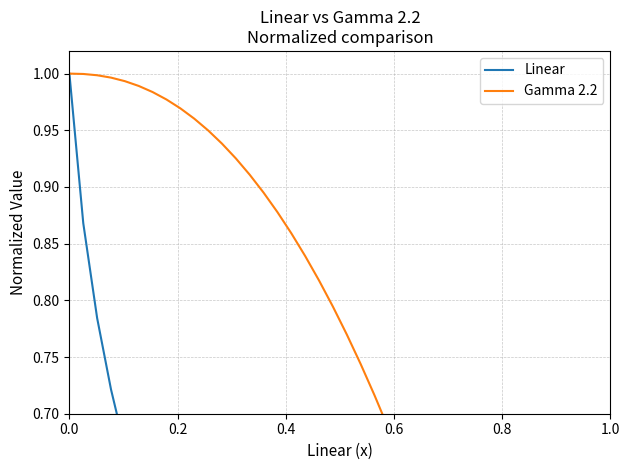

At how many categories does at least one series exceed 0?

39